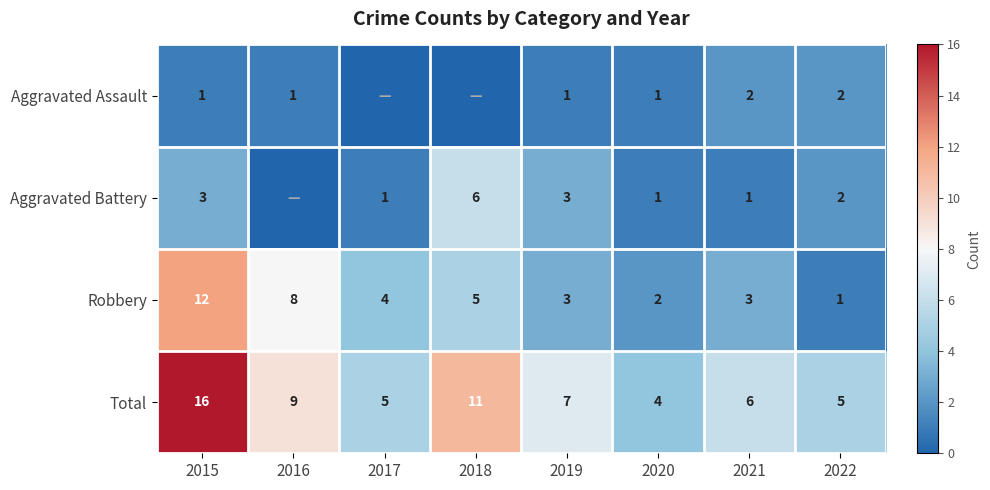

What is the spread (max minus min) of values at 2021?

5